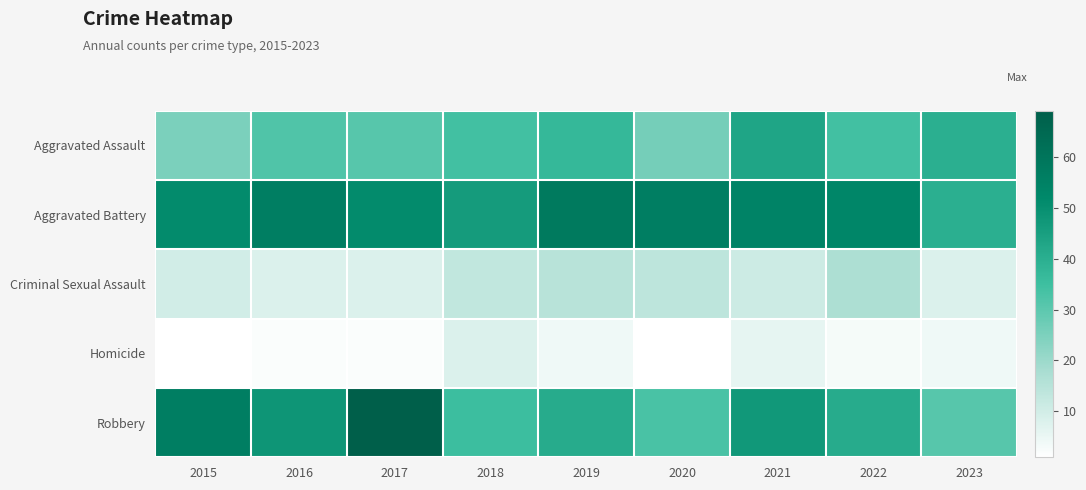

Which series has the largest total across all categories?

Aggravated Battery